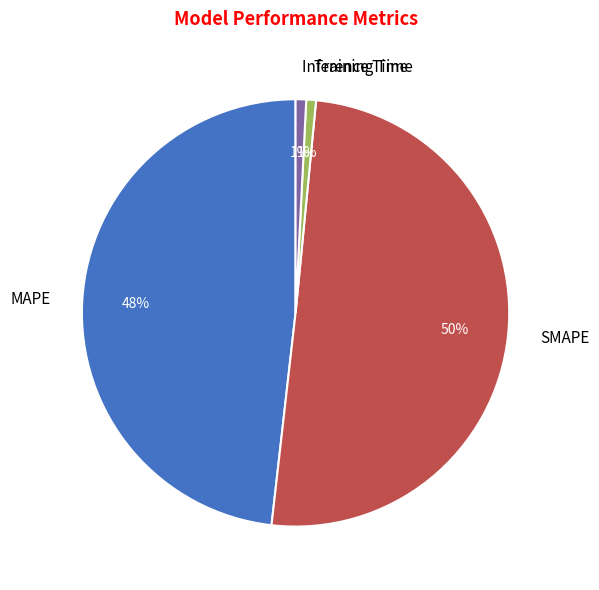

Which category has the biggest portion of the pie?

SMAPE